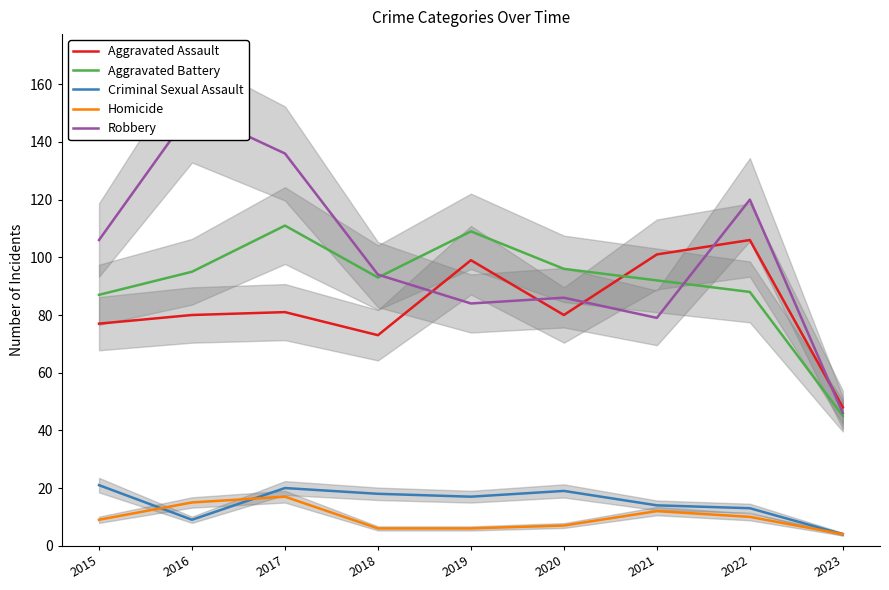

True or false: Criminal Sexual Assault and Aggravated Battery cross at least once.

False